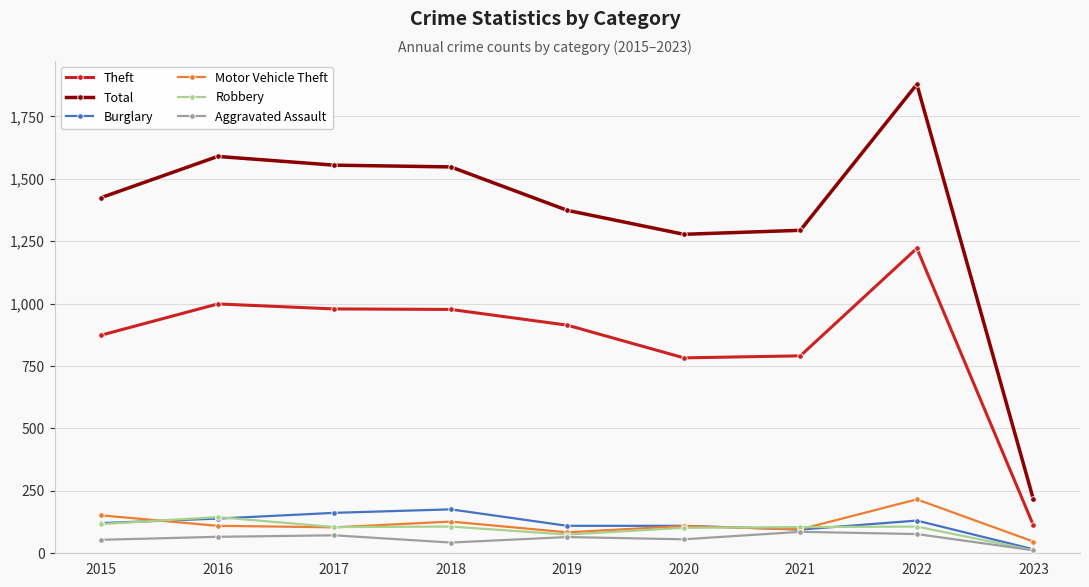

At which label does Aggravated Assault reach its minimum?

2023